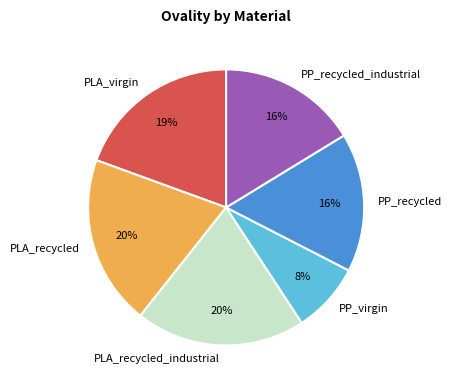

Combined, do PP_recycled and PP_virgin account for over 50%?

No